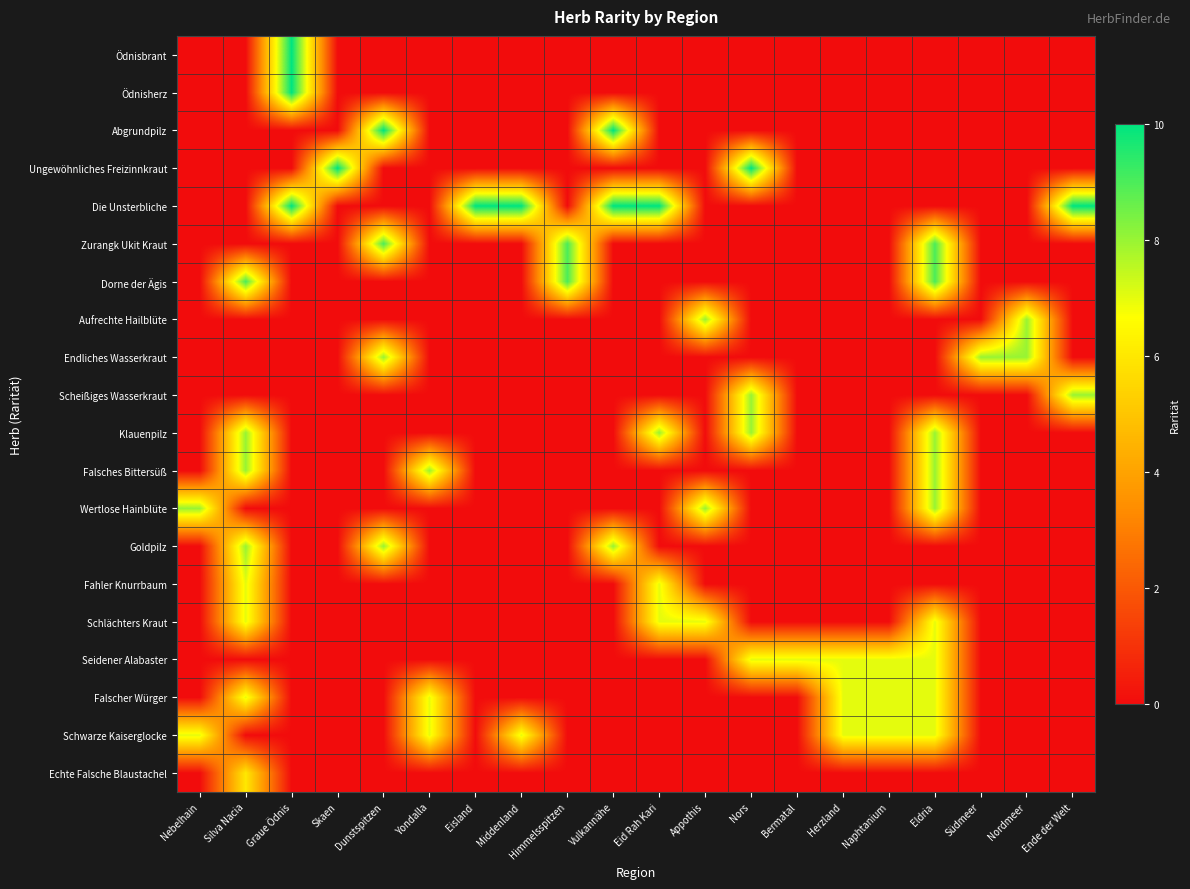

Reading right to left, list all the values displayed in this chart.

Ödnisbrant: Ende der Welt=0	Nordmeer=0	Südmeer=0	Eldria=0	Naphtanium=0	Herzland=0	Bermatal=0	Nors=0	Appothis=0	Eid Rah Kari=0	Vulkannähe=0	Himmelsspitzen=0	Middenland=0	Eisland=0	Yondalla=0	Dunstspitzen=0	Skaen=0	Graue Ödnis=10	Silva Nacia=0	Nebelhain=0
Ödnisherz: Ende der Welt=0	Nordmeer=0	Südmeer=0	Eldria=0	Naphtanium=0	Herzland=0	Bermatal=0	Nors=0	Appothis=0	Eid Rah Kari=0	Vulkannähe=0	Himmelsspitzen=0	Middenland=0	Eisland=0	Yondalla=0	Dunstspitzen=0	Skaen=0	Graue Ödnis=10	Silva Nacia=0	Nebelhain=0
Abgrundpilz: Ende der Welt=0	Nordmeer=0	Südmeer=0	Eldria=0	Naphtanium=0	Herzland=0	Bermatal=0	Nors=0	Appothis=0	Eid Rah Kari=0	Vulkannähe=10	Himmelsspitzen=0	Middenland=0	Eisland=0	Yondalla=0	Dunstspitzen=10	Skaen=0	Graue Ödnis=0	Silva Nacia=0	Nebelhain=0
Ungewöhnliches Freizinnkraut: Ende der Welt=0	Nordmeer=0	Südmeer=0	Eldria=0	Naphtanium=0	Herzland=0	Bermatal=0	Nors=10	Appothis=0	Eid Rah Kari=0	Vulkannähe=0	Himmelsspitzen=0	Middenland=0	Eisland=0	Yondalla=0	Dunstspitzen=0	Skaen=10	Graue Ödnis=0	Silva Nacia=0	Nebelhain=0
Die Unsterbliche: Ende der Welt=10	Nordmeer=0	Südmeer=0	Eldria=0	Naphtanium=0	Herzland=0	Bermatal=0	Nors=0	Appothis=0	Eid Rah Kari=10	Vulkannähe=10	Himmelsspitzen=0	Middenland=10	Eisland=10	Yondalla=0	Dunstspitzen=0	Skaen=0	Graue Ödnis=10	Silva Nacia=0	Nebelhain=0
Zurangk Ukit Kraut: Ende der Welt=0	Nordmeer=0	Südmeer=0	Eldria=9	Naphtanium=0	Herzland=0	Bermatal=0	Nors=0	Appothis=0	Eid Rah Kari=0	Vulkannähe=0	Himmelsspitzen=9	Middenland=0	Eisland=0	Yondalla=0	Dunstspitzen=9	Skaen=0	Graue Ödnis=0	Silva Nacia=0	Nebelhain=0
Dorne der Ägis: Ende der Welt=0	Nordmeer=0	Südmeer=0	Eldria=9	Naphtanium=0	Herzland=0	Bermatal=0	Nors=0	Appothis=0	Eid Rah Kari=0	Vulkannähe=0	Himmelsspitzen=9	Middenland=0	Eisland=0	Yondalla=0	Dunstspitzen=0	Skaen=0	Graue Ödnis=0	Silva Nacia=9	Nebelhain=0
Aufrechte Hailblüte: Ende der Welt=0	Nordmeer=8	Südmeer=0	Eldria=0	Naphtanium=0	Herzland=0	Bermatal=0	Nors=0	Appothis=8	Eid Rah Kari=0	Vulkannähe=0	Himmelsspitzen=0	Middenland=0	Eisland=0	Yondalla=0	Dunstspitzen=0	Skaen=0	Graue Ödnis=0	Silva Nacia=0	Nebelhain=0
Endliches Wasserkraut: Ende der Welt=0	Nordmeer=8	Südmeer=8	Eldria=0	Naphtanium=0	Herzland=0	Bermatal=0	Nors=0	Appothis=0	Eid Rah Kari=0	Vulkannähe=0	Himmelsspitzen=0	Middenland=0	Eisland=0	Yondalla=0	Dunstspitzen=8	Skaen=0	Graue Ödnis=0	Silva Nacia=0	Nebelhain=0
Scheißiges Wasserkraut: Ende der Welt=8	Nordmeer=0	Südmeer=0	Eldria=0	Naphtanium=0	Herzland=0	Bermatal=0	Nors=8	Appothis=0	Eid Rah Kari=0	Vulkannähe=0	Himmelsspitzen=0	Middenland=0	Eisland=0	Yondalla=0	Dunstspitzen=0	Skaen=0	Graue Ödnis=0	Silva Nacia=0	Nebelhain=0
Klauenpilz: Ende der Welt=0	Nordmeer=0	Südmeer=0	Eldria=8	Naphtanium=0	Herzland=0	Bermatal=0	Nors=8	Appothis=0	Eid Rah Kari=8	Vulkannähe=0	Himmelsspitzen=0	Middenland=0	Eisland=0	Yondalla=0	Dunstspitzen=0	Skaen=0	Graue Ödnis=0	Silva Nacia=8	Nebelhain=0
Falsches Bittersüß: Ende der Welt=0	Nordmeer=0	Südmeer=0	Eldria=8	Naphtanium=0	Herzland=0	Bermatal=0	Nors=0	Appothis=0	Eid Rah Kari=0	Vulkannähe=0	Himmelsspitzen=0	Middenland=0	Eisland=0	Yondalla=8	Dunstspitzen=0	Skaen=0	Graue Ödnis=0	Silva Nacia=8	Nebelhain=0
Wertlose Hainblüte: Ende der Welt=0	Nordmeer=0	Südmeer=0	Eldria=8	Naphtanium=0	Herzland=0	Bermatal=0	Nors=0	Appothis=8	Eid Rah Kari=0	Vulkannähe=0	Himmelsspitzen=0	Middenland=0	Eisland=0	Yondalla=0	Dunstspitzen=0	Skaen=0	Graue Ödnis=0	Silva Nacia=0	Nebelhain=8
Goldpilz: Ende der Welt=0	Nordmeer=0	Südmeer=0	Eldria=0	Naphtanium=0	Herzland=0	Bermatal=0	Nors=0	Appothis=0	Eid Rah Kari=0	Vulkannähe=8	Himmelsspitzen=0	Middenland=0	Eisland=0	Yondalla=0	Dunstspitzen=8	Skaen=0	Graue Ödnis=0	Silva Nacia=8	Nebelhain=0
Fahler Knurrbaum: Ende der Welt=0	Nordmeer=0	Südmeer=0	Eldria=0	Naphtanium=0	Herzland=0	Bermatal=0	Nors=0	Appothis=0	Eid Rah Kari=7	Vulkannähe=0	Himmelsspitzen=0	Middenland=0	Eisland=0	Yondalla=0	Dunstspitzen=0	Skaen=0	Graue Ödnis=0	Silva Nacia=7	Nebelhain=0
Schlächters Kraut: Ende der Welt=0	Nordmeer=0	Südmeer=0	Eldria=7	Naphtanium=0	Herzland=0	Bermatal=0	Nors=0	Appothis=7	Eid Rah Kari=7	Vulkannähe=0	Himmelsspitzen=0	Middenland=0	Eisland=0	Yondalla=0	Dunstspitzen=0	Skaen=0	Graue Ödnis=0	Silva Nacia=7	Nebelhain=0
Seidener Alabaster: Ende der Welt=0	Nordmeer=0	Südmeer=0	Eldria=7	Naphtanium=7	Herzland=7	Bermatal=7	Nors=7	Appothis=0	Eid Rah Kari=0	Vulkannähe=0	Himmelsspitzen=0	Middenland=0	Eisland=0	Yondalla=0	Dunstspitzen=0	Skaen=0	Graue Ödnis=0	Silva Nacia=0	Nebelhain=0
Falscher Würger: Ende der Welt=0	Nordmeer=0	Südmeer=0	Eldria=7	Naphtanium=7	Herzland=7	Bermatal=0	Nors=0	Appothis=0	Eid Rah Kari=0	Vulkannähe=0	Himmelsspitzen=0	Middenland=0	Eisland=0	Yondalla=7	Dunstspitzen=0	Skaen=0	Graue Ödnis=0	Silva Nacia=7	Nebelhain=0
Schwarze Kaiserglocke: Ende der Welt=0	Nordmeer=0	Südmeer=0	Eldria=7	Naphtanium=7	Herzland=7	Bermatal=0	Nors=0	Appothis=0	Eid Rah Kari=0	Vulkannähe=0	Himmelsspitzen=0	Middenland=7	Eisland=0	Yondalla=7	Dunstspitzen=0	Skaen=0	Graue Ödnis=0	Silva Nacia=0	Nebelhain=7
Echte Falsche Blaustachel: Ende der Welt=0	Nordmeer=0	Südmeer=0	Eldria=0	Naphtanium=0	Herzland=0	Bermatal=0	Nors=0	Appothis=0	Eid Rah Kari=0	Vulkannähe=0	Himmelsspitzen=0	Middenland=0	Eisland=0	Yondalla=0	Dunstspitzen=0	Skaen=0	Graue Ödnis=0	Silva Nacia=6	Nebelhain=0